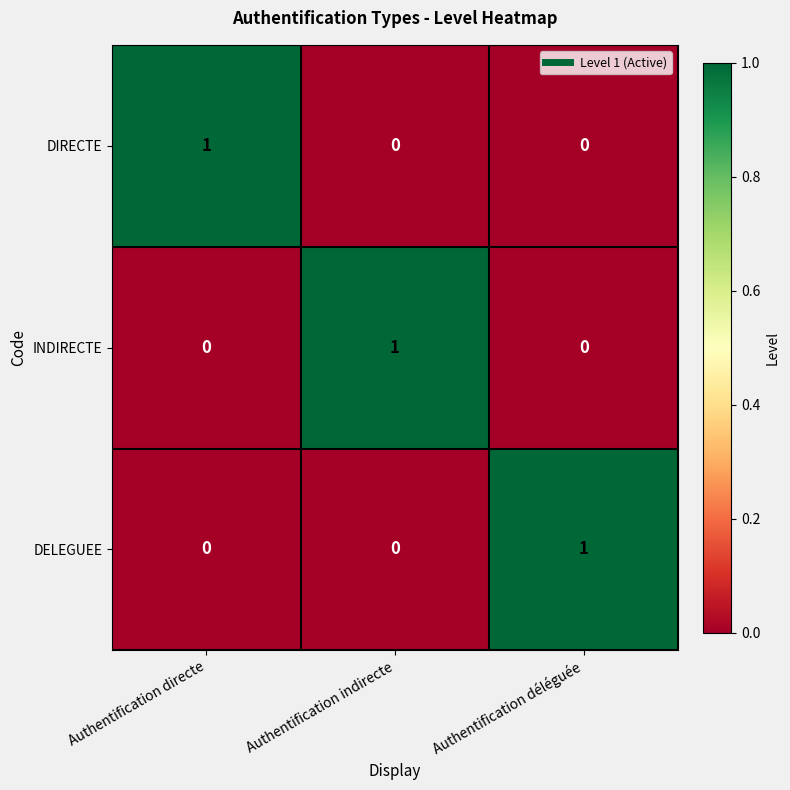

Which category has the highest value in the DELEGUEE series?

Authentification déléguée